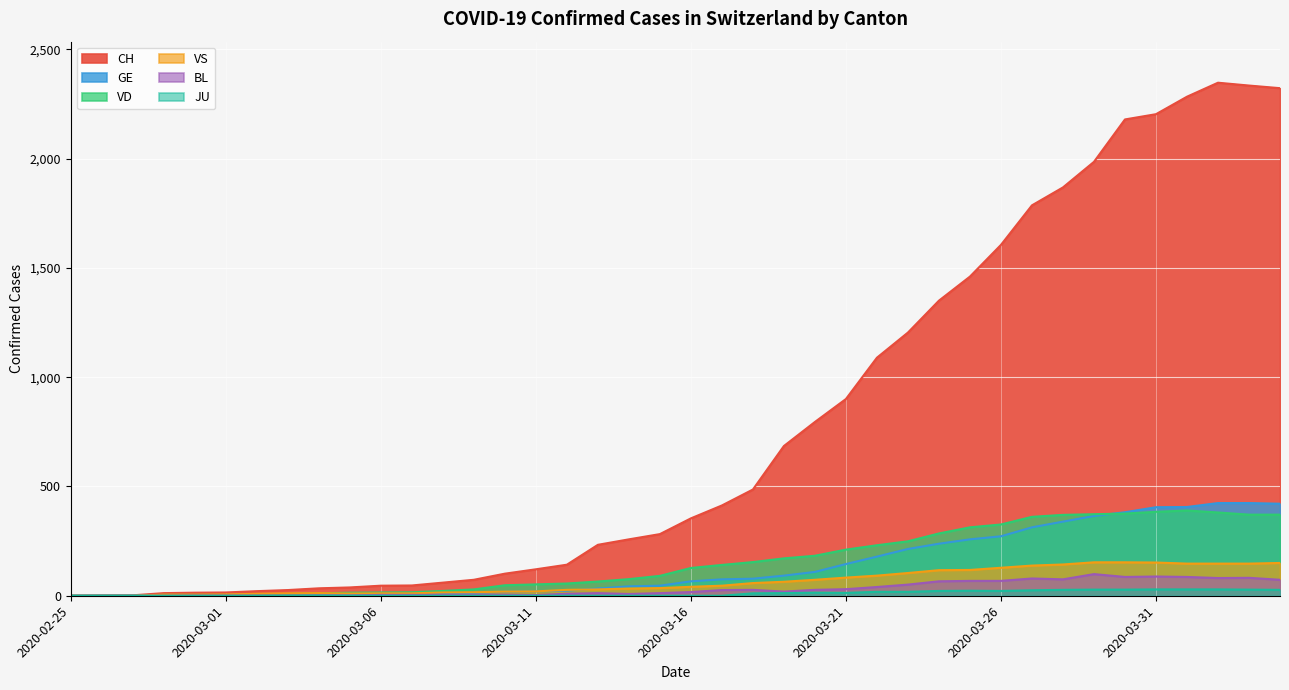

How many data points in JU are above 0?

18